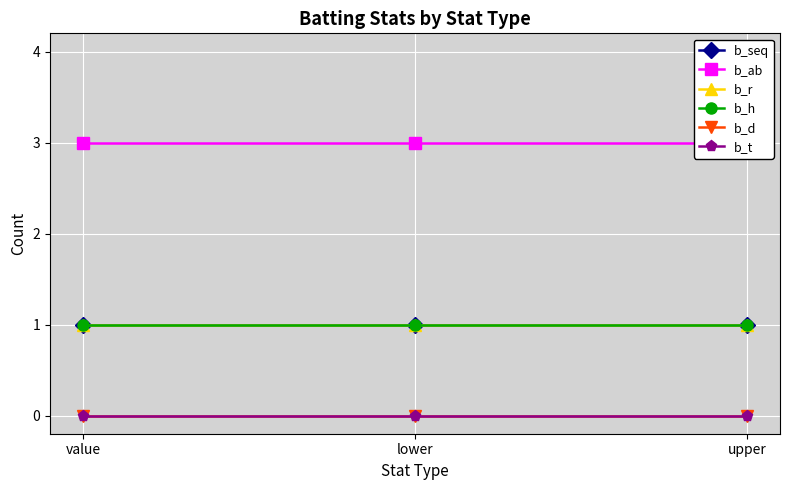

What is the total value across all series at upper?

6